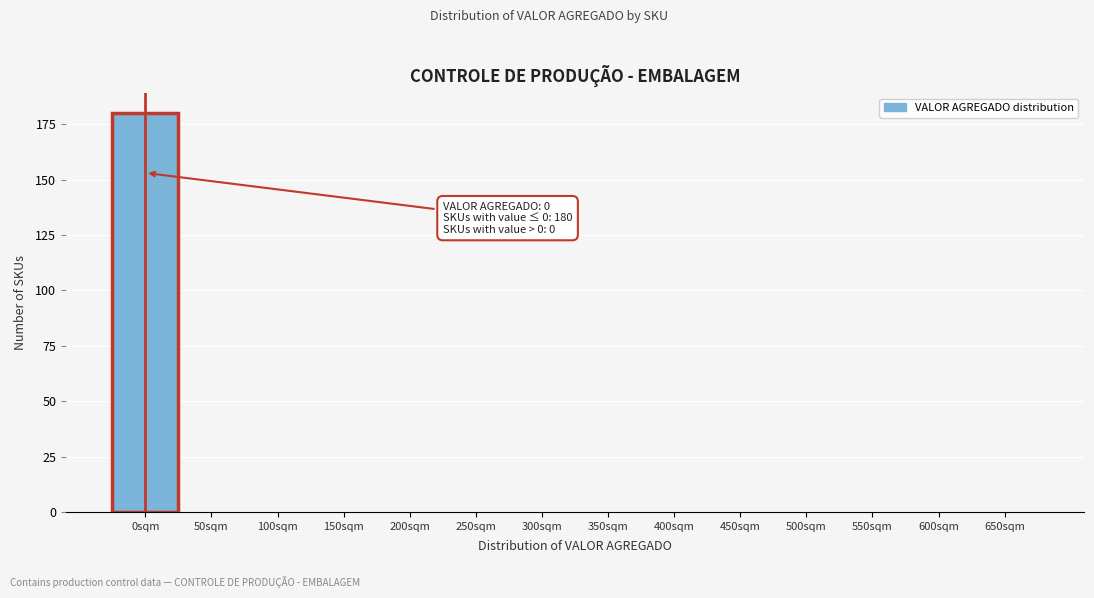

Reading left to right, transcribe all the data shown in this chart.

0sqm=180	50sqm=0	100sqm=0	150sqm=0	200sqm=0	250sqm=0	300sqm=0	350sqm=0	400sqm=0	450sqm=0	500sqm=0	550sqm=0	600sqm=0	650sqm=0